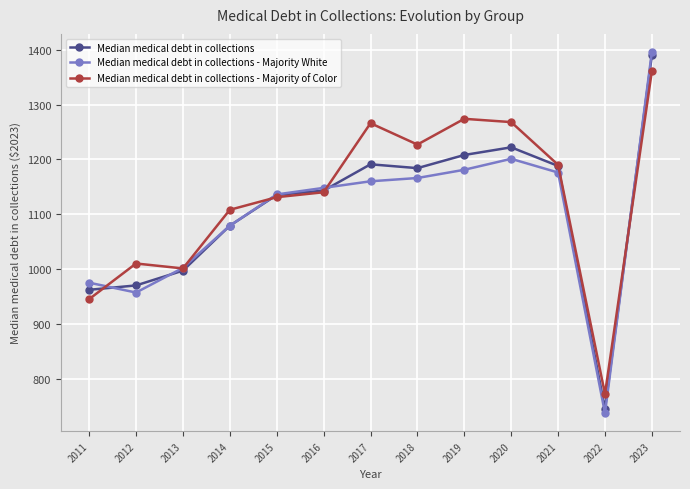

Which series changed the most between 2011 and 2023?

Median medical debt in collections